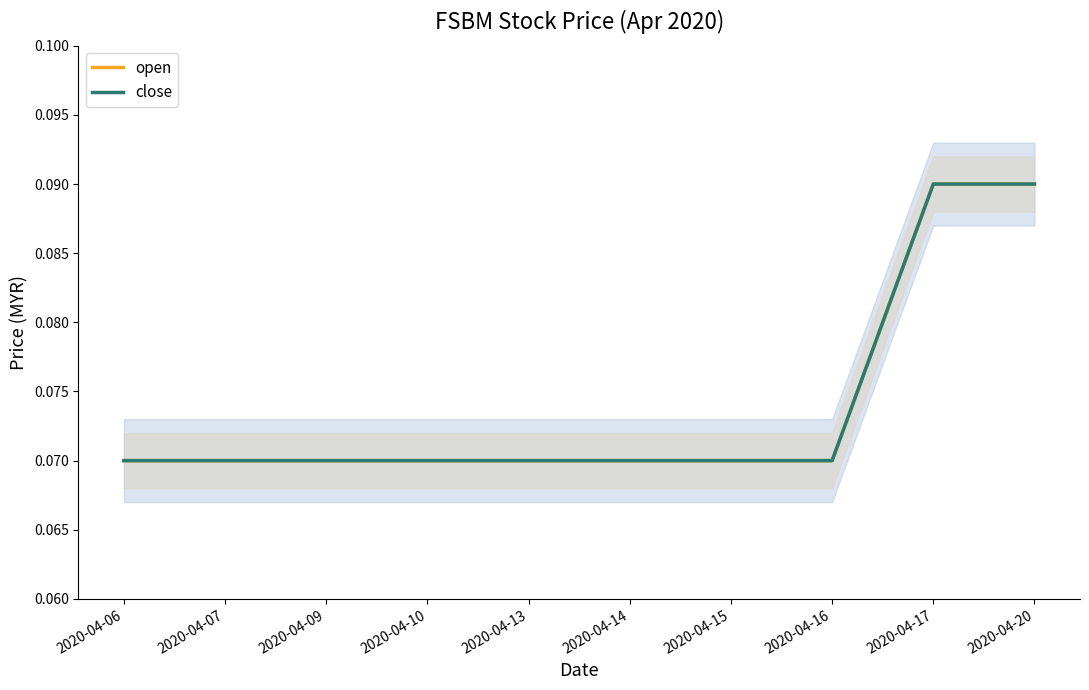

Is it true that open equals 0.0 at 2020-04-16?

False